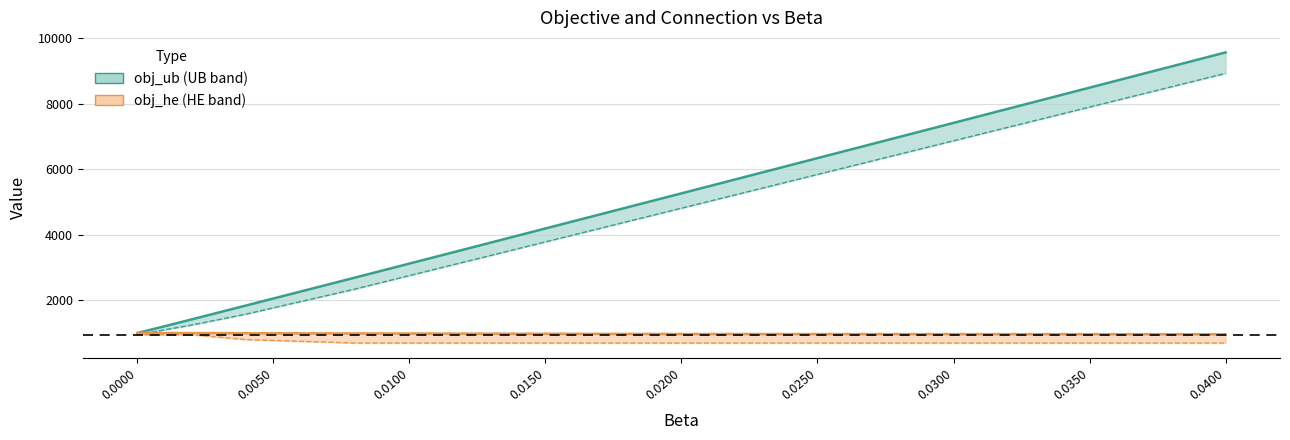

What is the label of the 10th point from the left?

0.0400